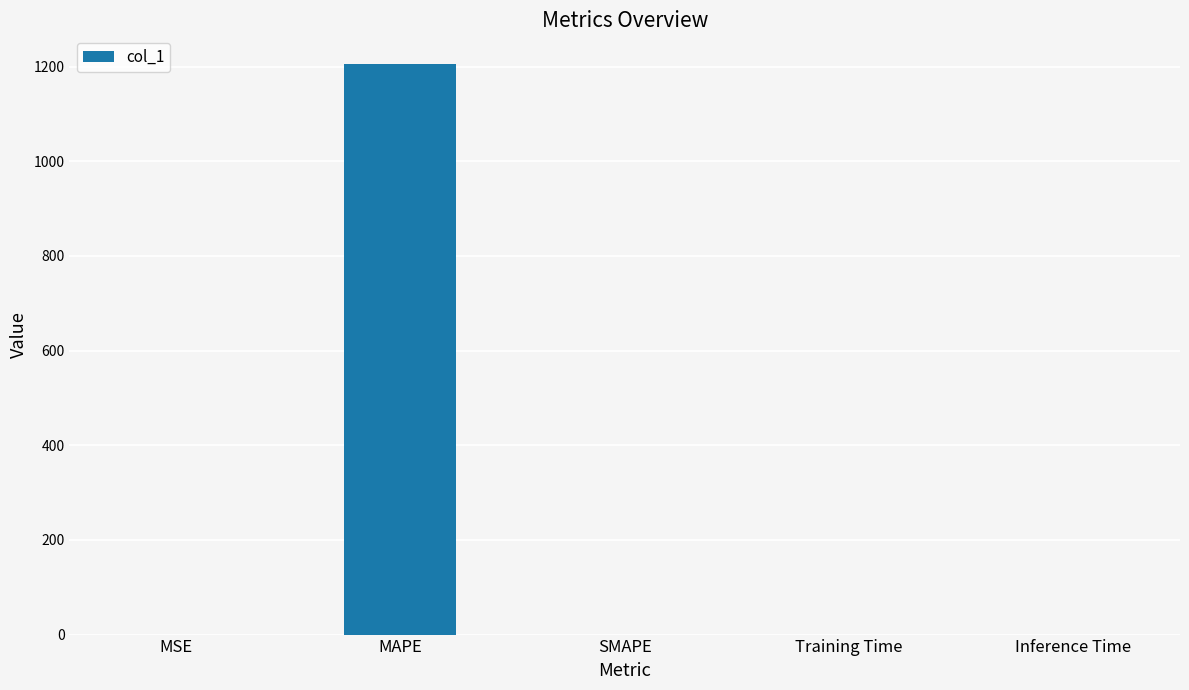

What is the sum of all values?

1205.6